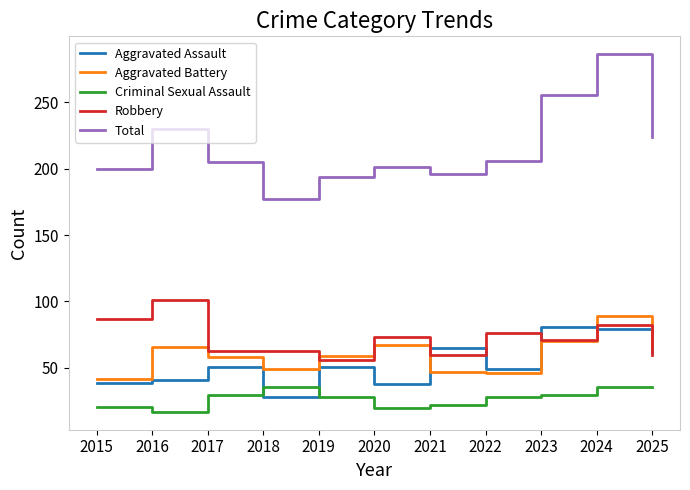

What are all the series names shown in the legend?

Aggravated Assault, Aggravated Battery, Criminal Sexual Assault, Robbery, Total